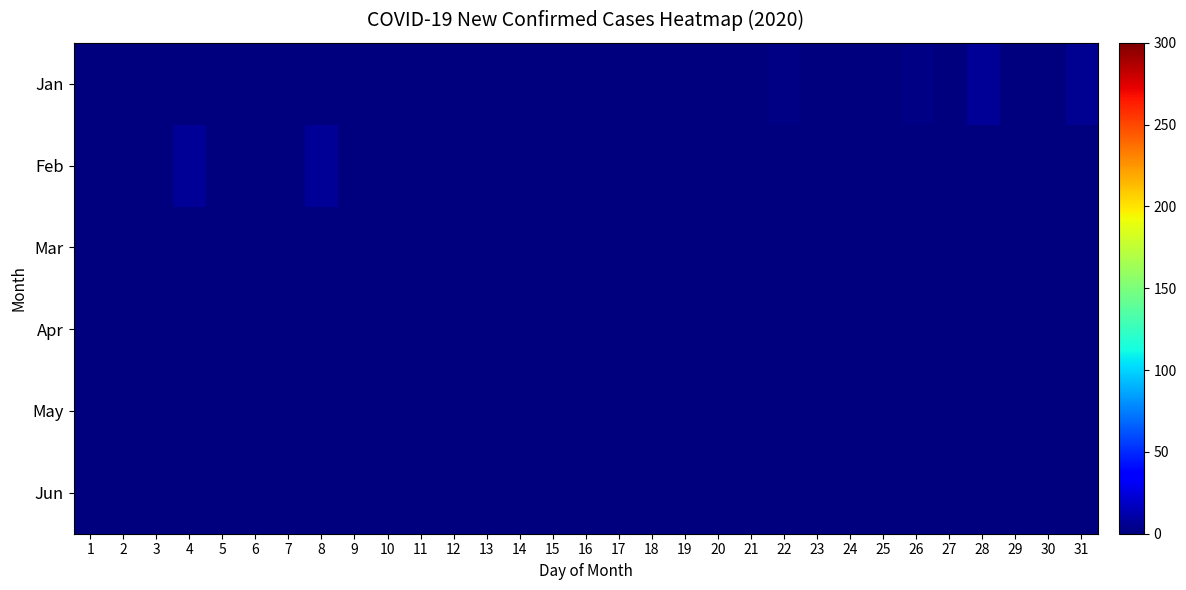

Which series has the largest total across all categories?

Jan